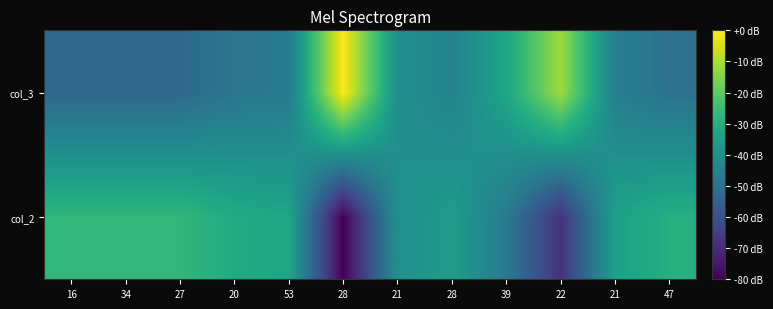

How many distinct data groups are displayed?

2